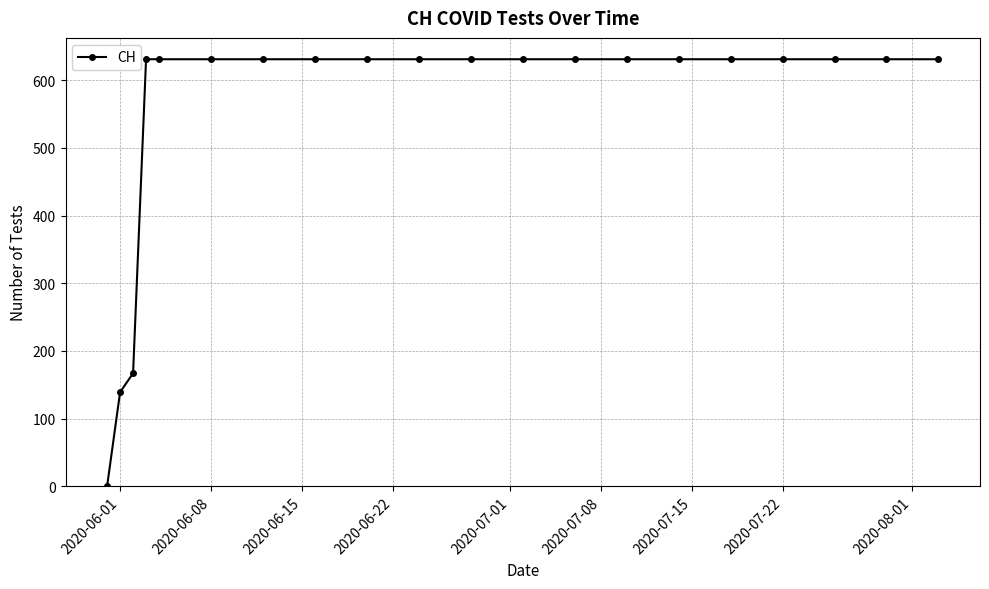

What is the value of the 11th point from the left?

631